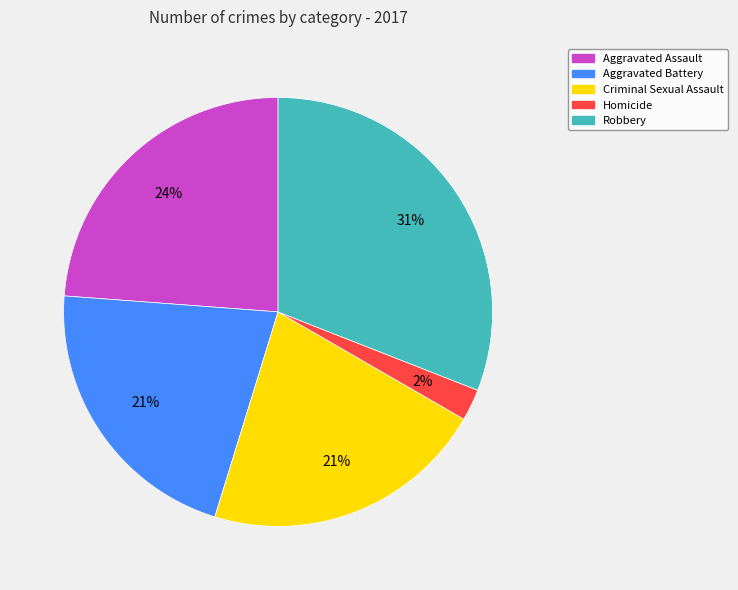

Does any single category account for the majority?

No